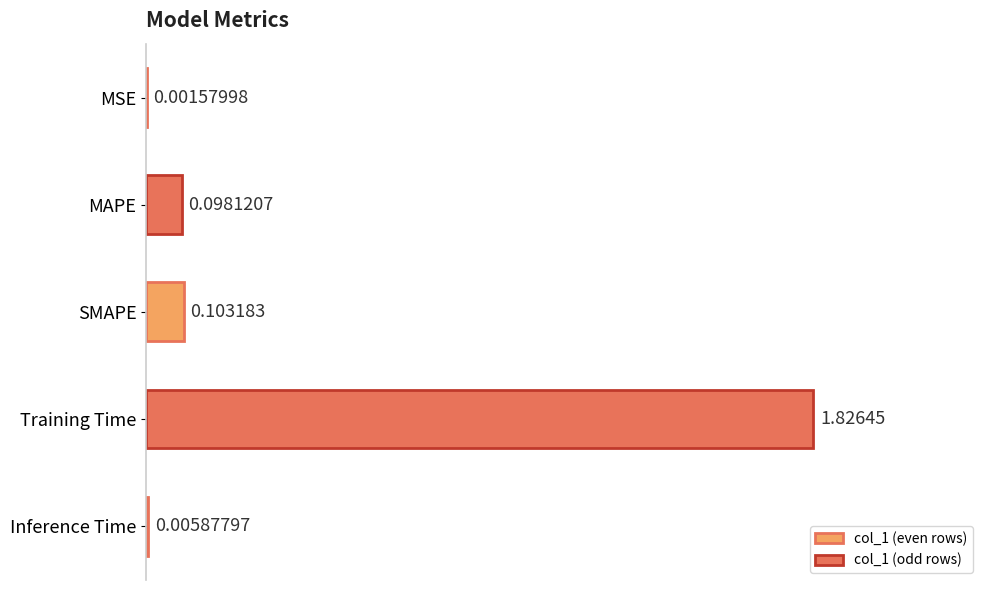

Where is the data nearest to the value 0?

MSE